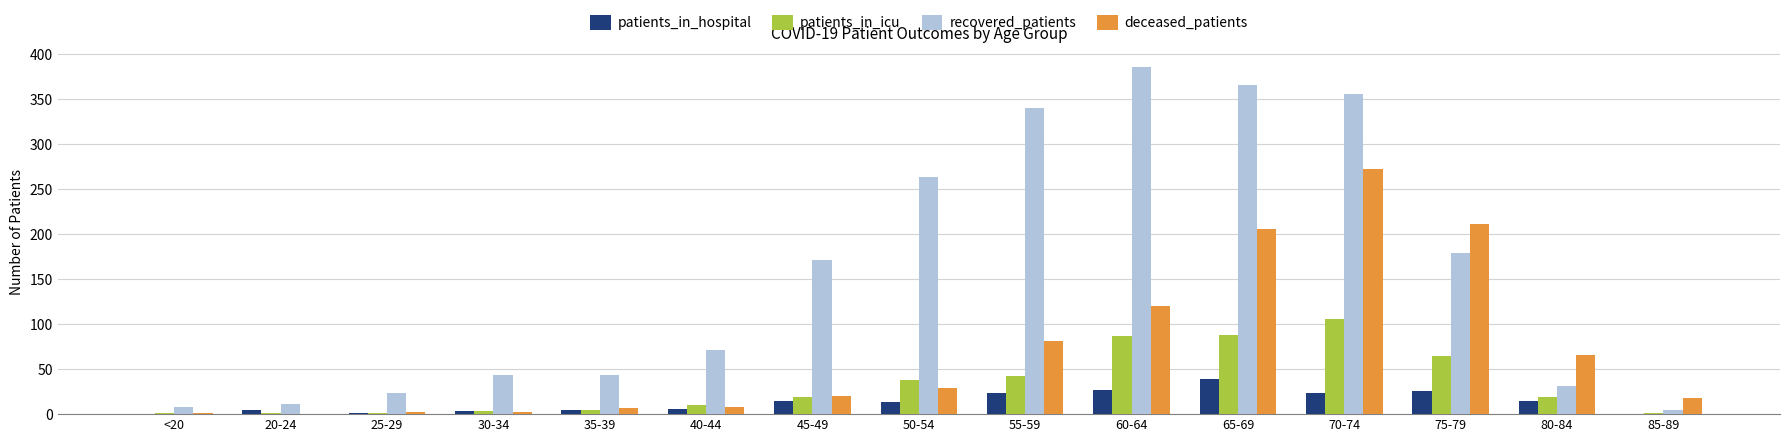

Is it true that recovered_patients equals 71 at 40-44?

True